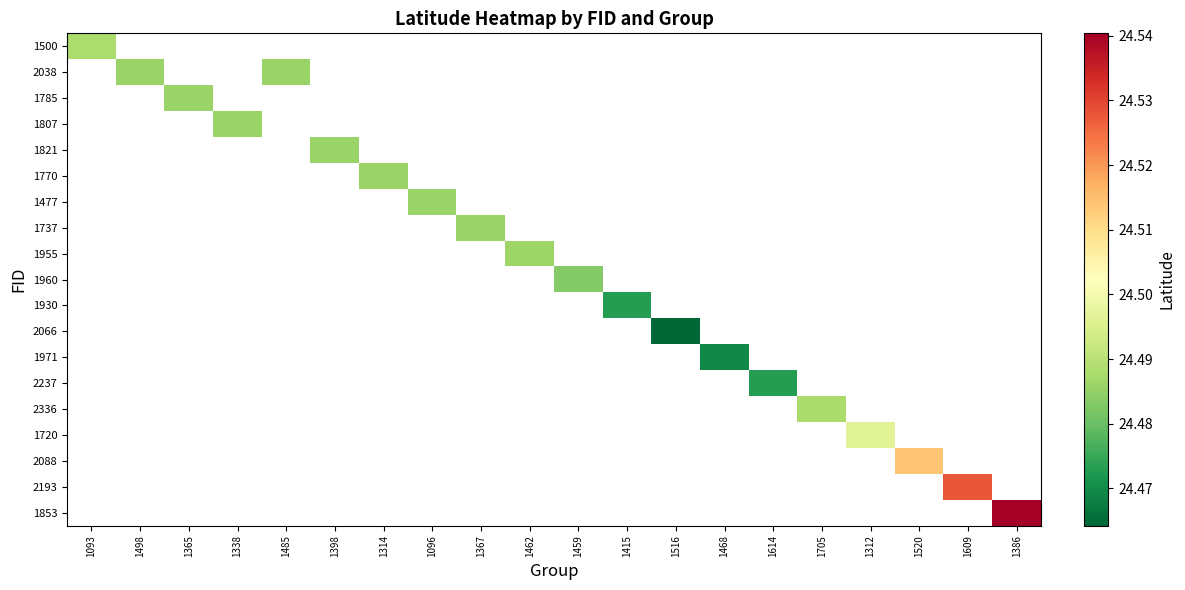

At which category does the chart reach its peak across all series?

1386